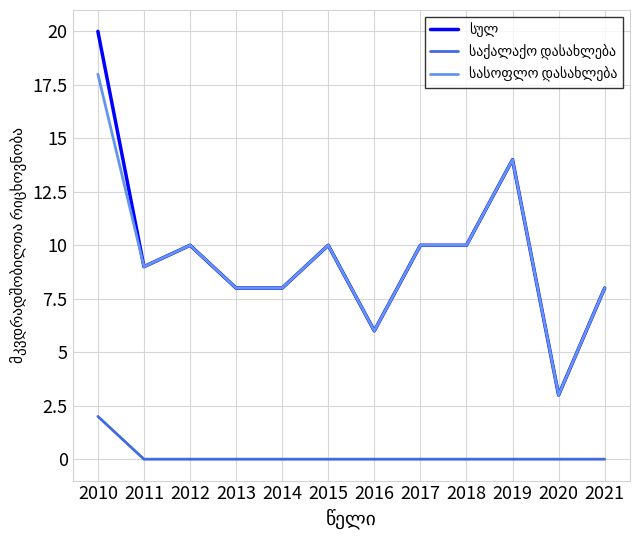

Which category has the highest value across all series?

2010